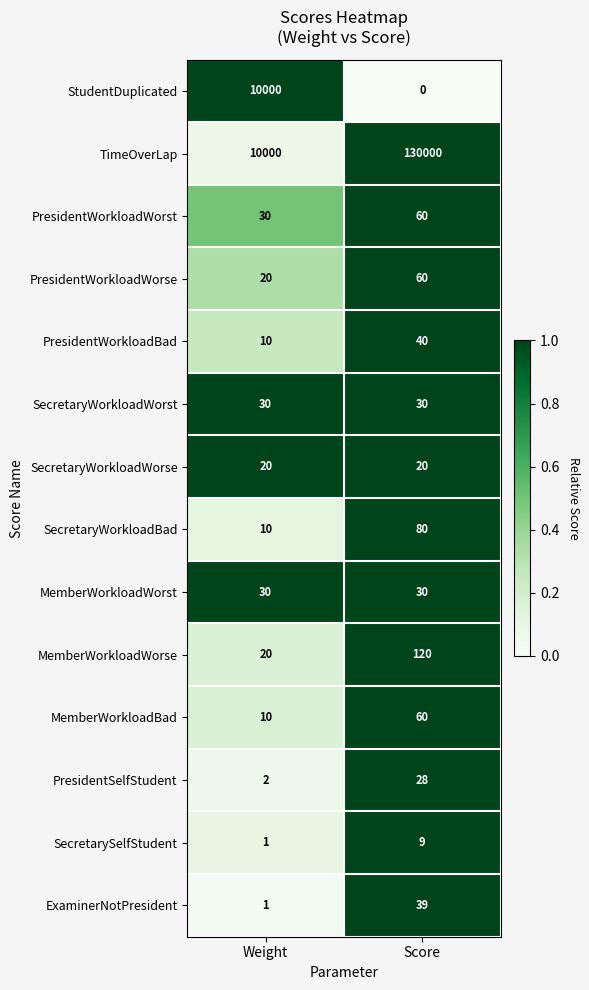

True or false: PresidentWorkloadWorst has a value of 35 at Score.

False